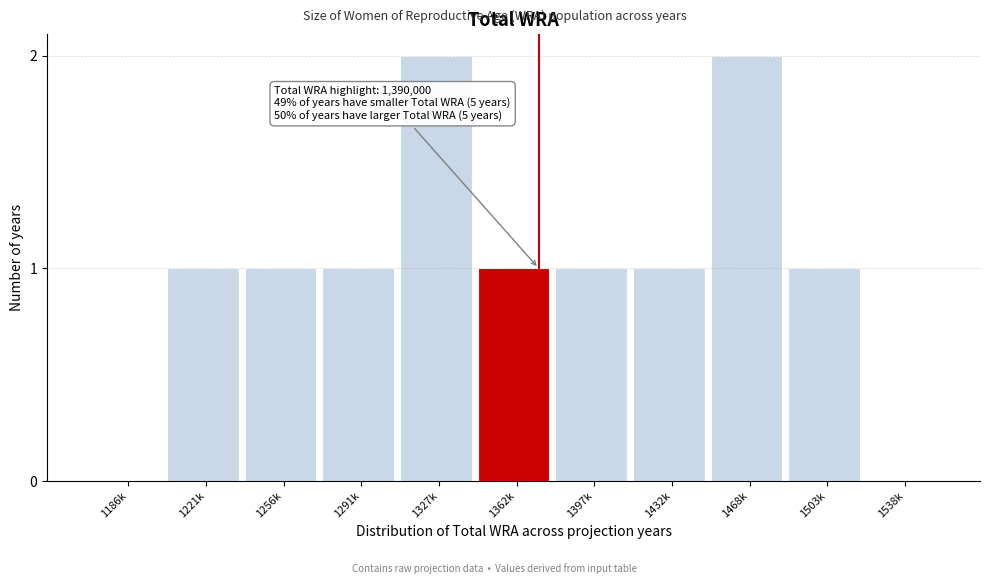

Reading left to right, what are all the values shown in this chart?

1186k=0	1221k=1	1256k=1	1291k=1	1327k=2	1362k=1	1397k=1	1432k=1	1468k=2	1503k=1	1538k=0